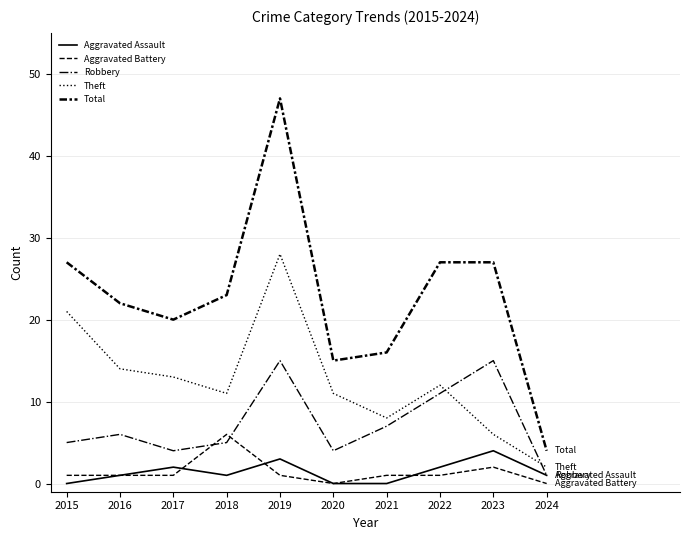

What is the average value of the Theft series?

13